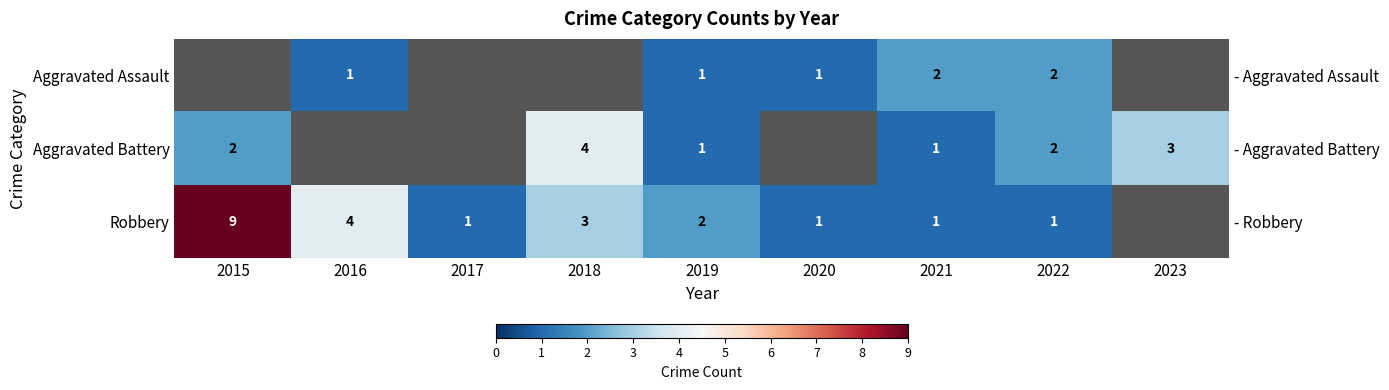

What is the minimum value shown in the chart?

1.0